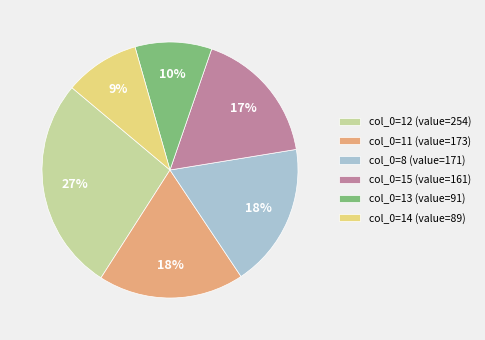

Between col_0=8 (value=171) and col_0=12 (value=254), which is larger?

col_0=12 (value=254)